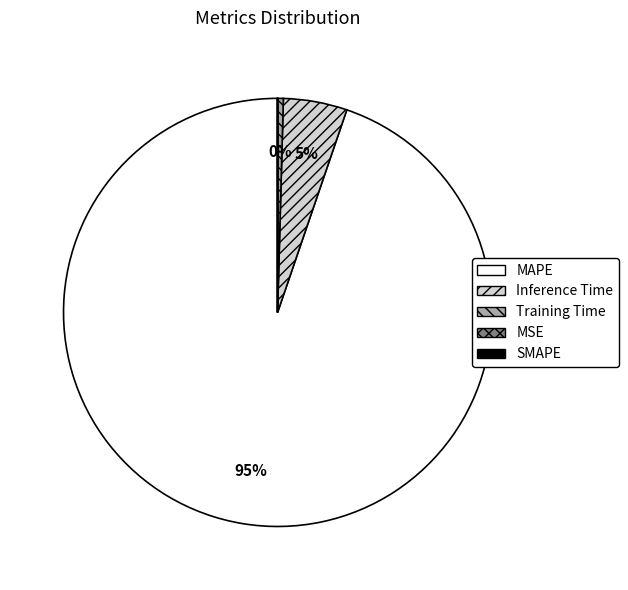

Is it true that MAPE is 95% of the pie?

True